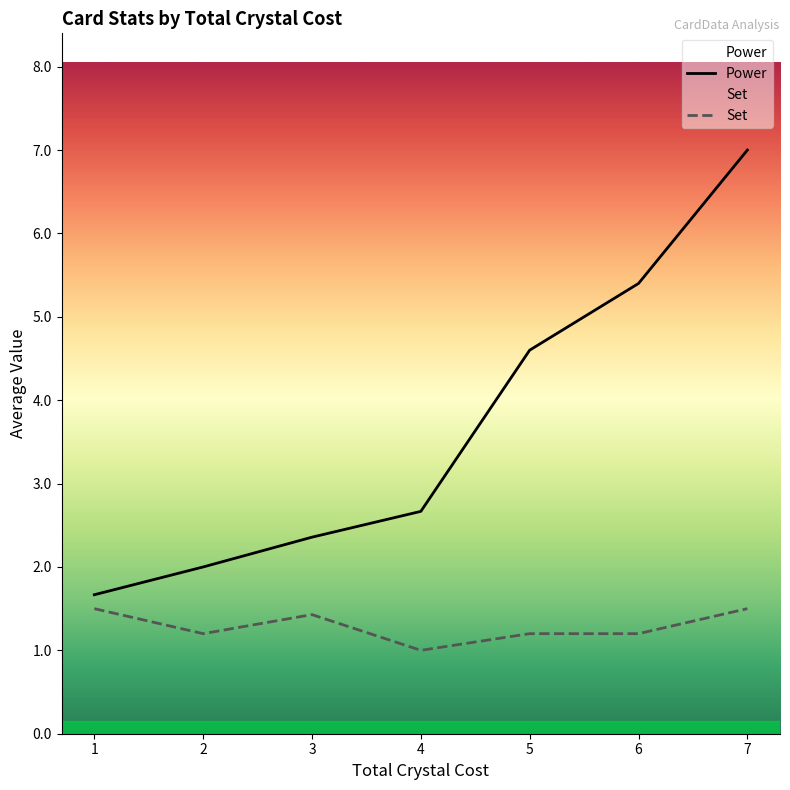

Is the value of Set at 3 greater than the value of Power at 5?

No